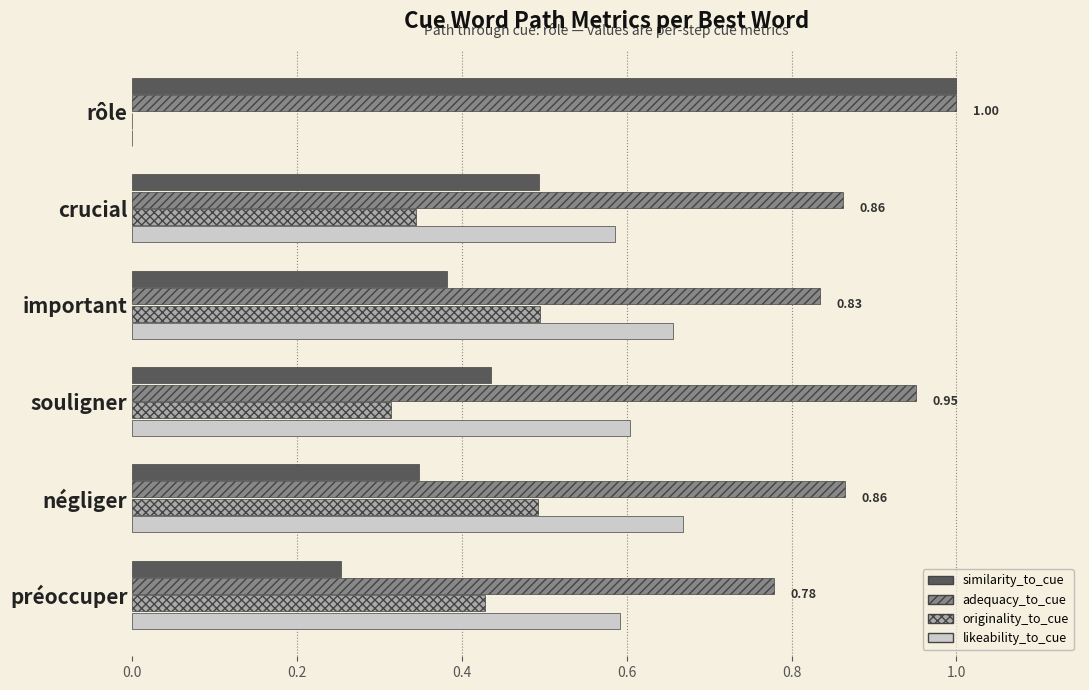

What is the sum of all originality_to_cue values?

2.1